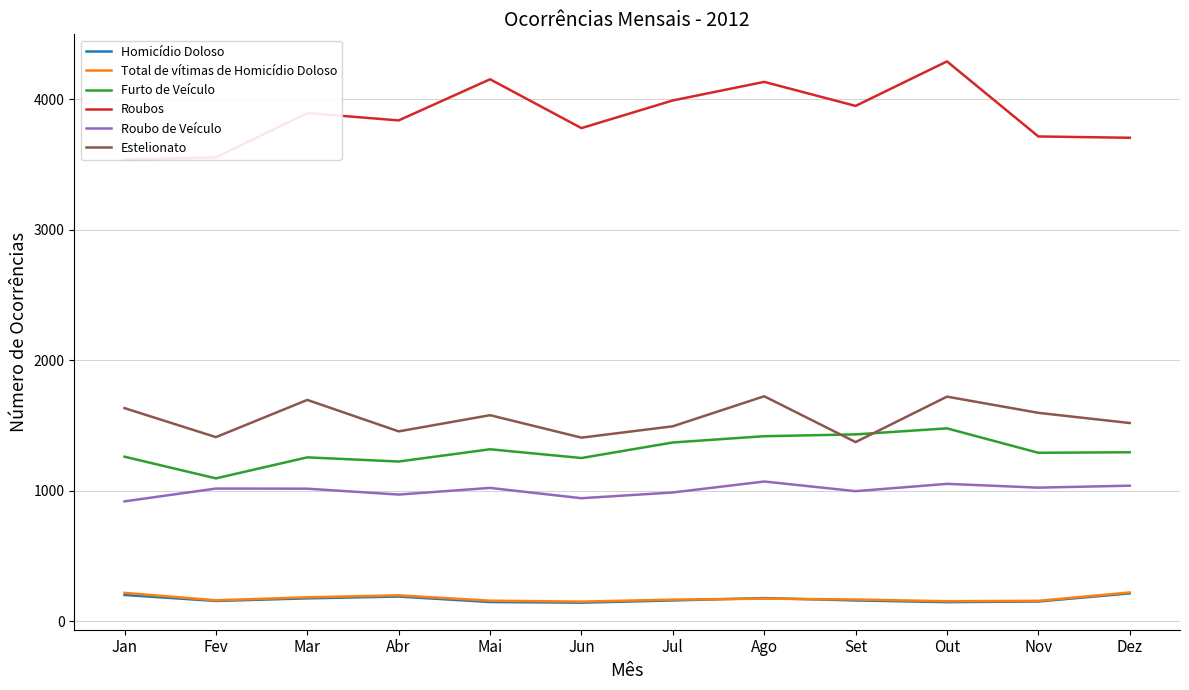

Is the value of Roubo de Veículo at Ago greater than the value of Roubos at Mai?

No